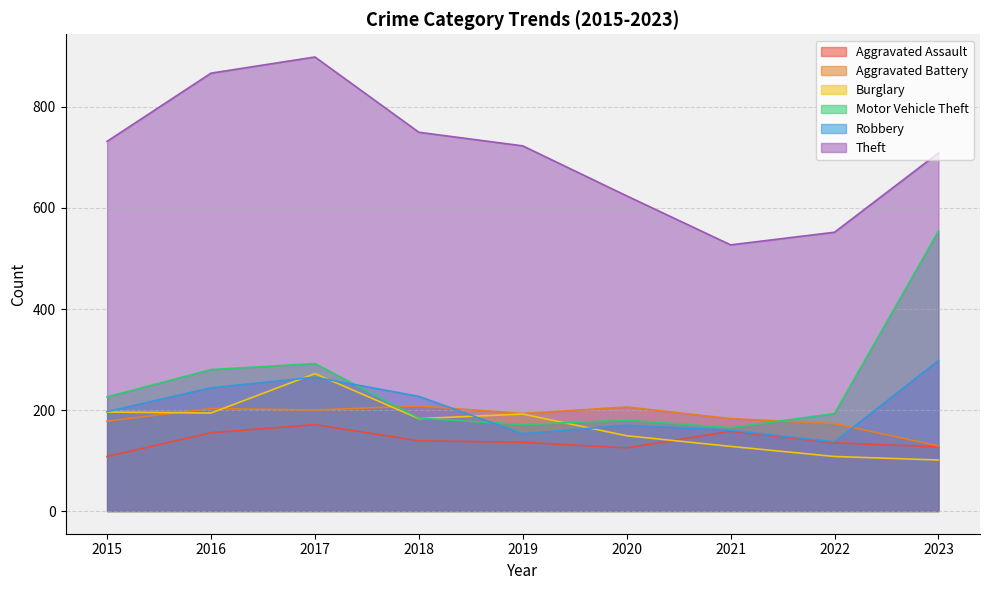

Which label corresponds to the largest value in the chart?

2017